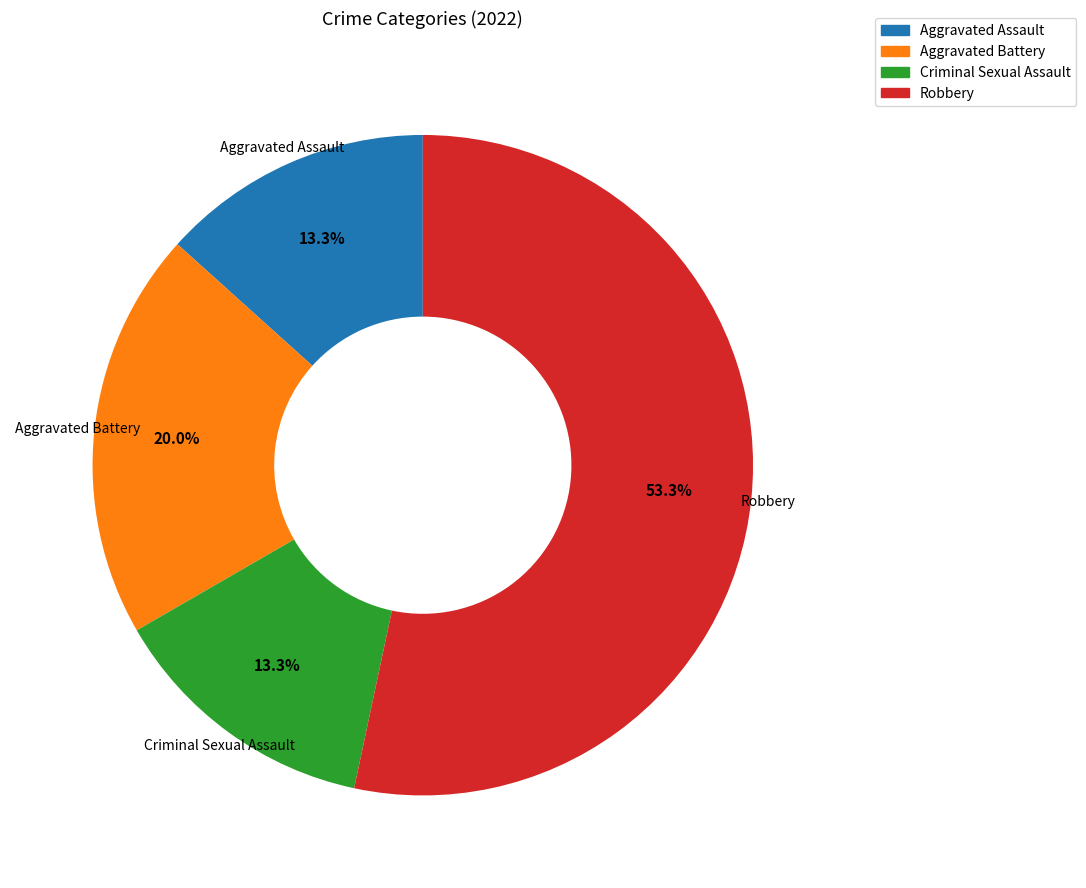

To the nearest percent, what is the difference between the largest and smallest slice percentages?

40%